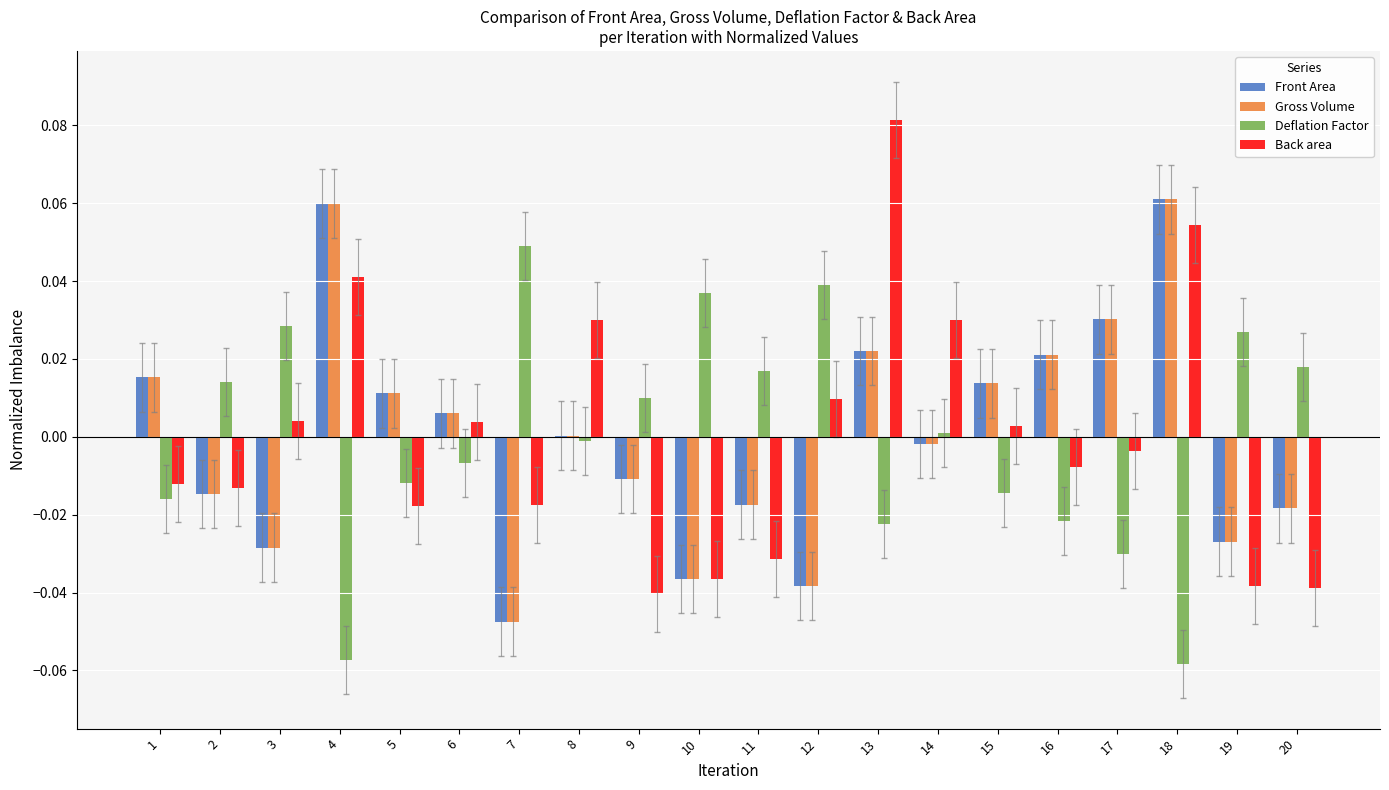

The value of Gross Volume at 13 is 0.0. True or false?

True